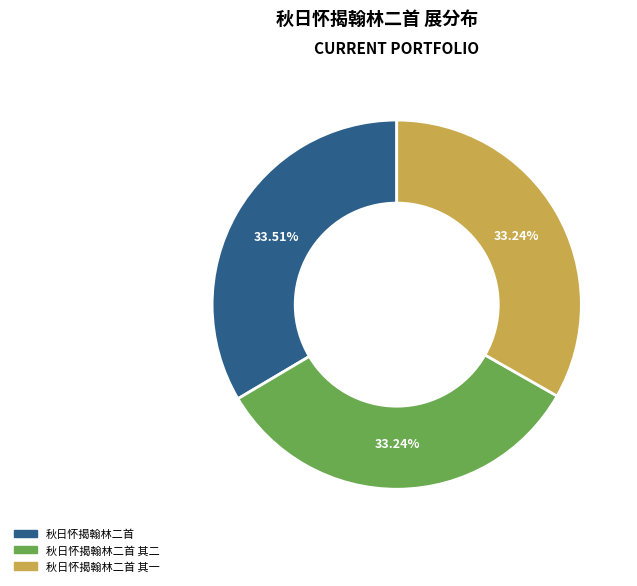

Is there any slice that represents more than half of the pie?

No